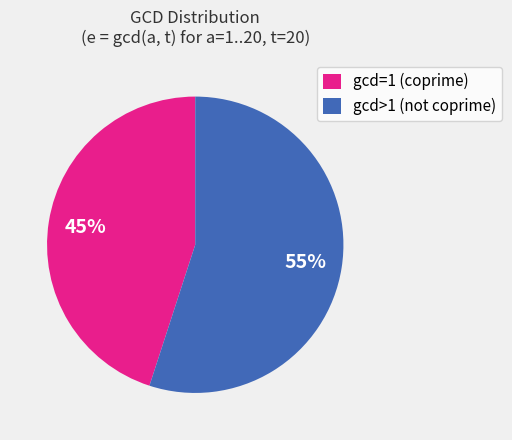

Do gcd=1 (coprime) and gcd>1 (not coprime) together represent more than half of the pie?

Yes